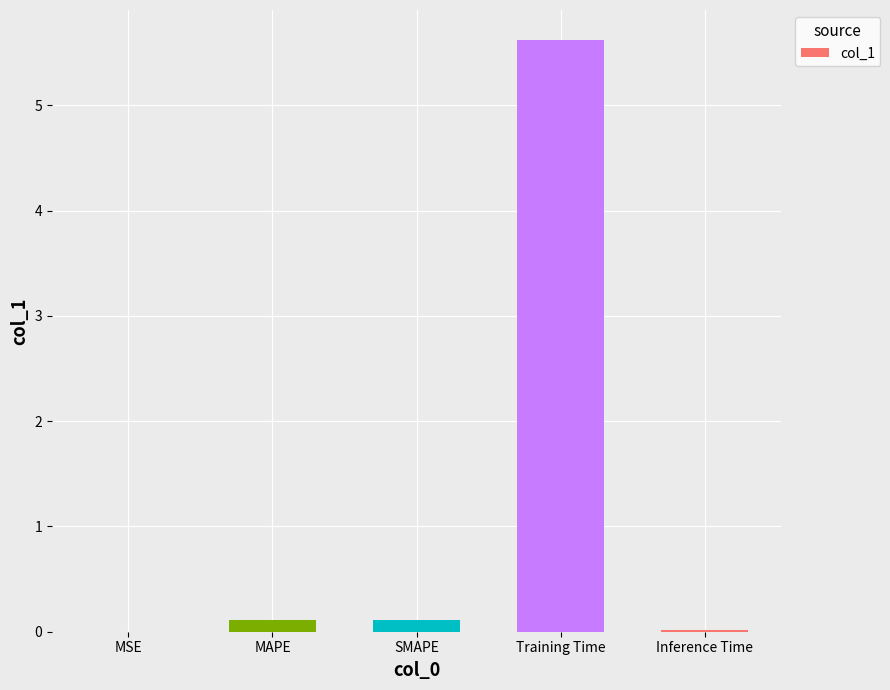

What value does the data have at Training Time?

5.6